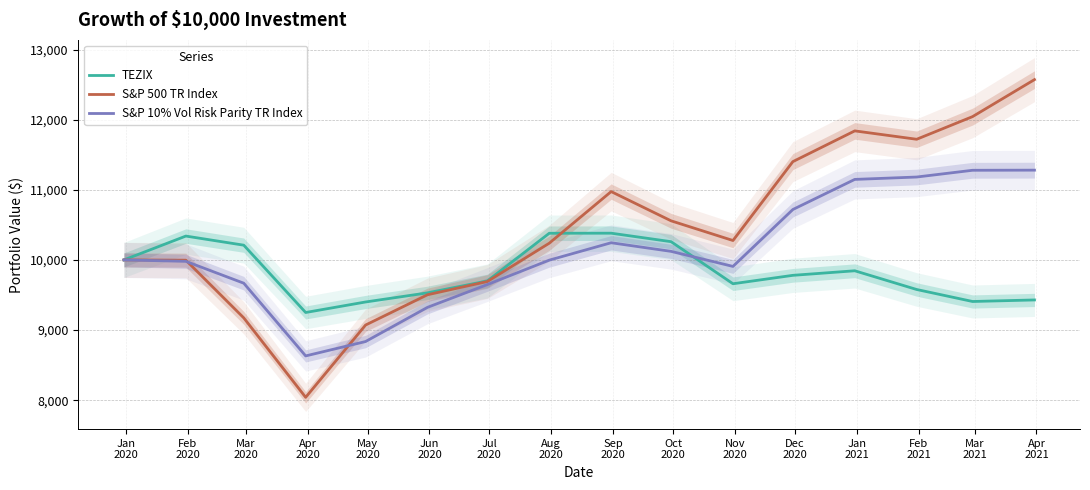

How many interior local valleys does the S&P 500 TR Index series have?

3